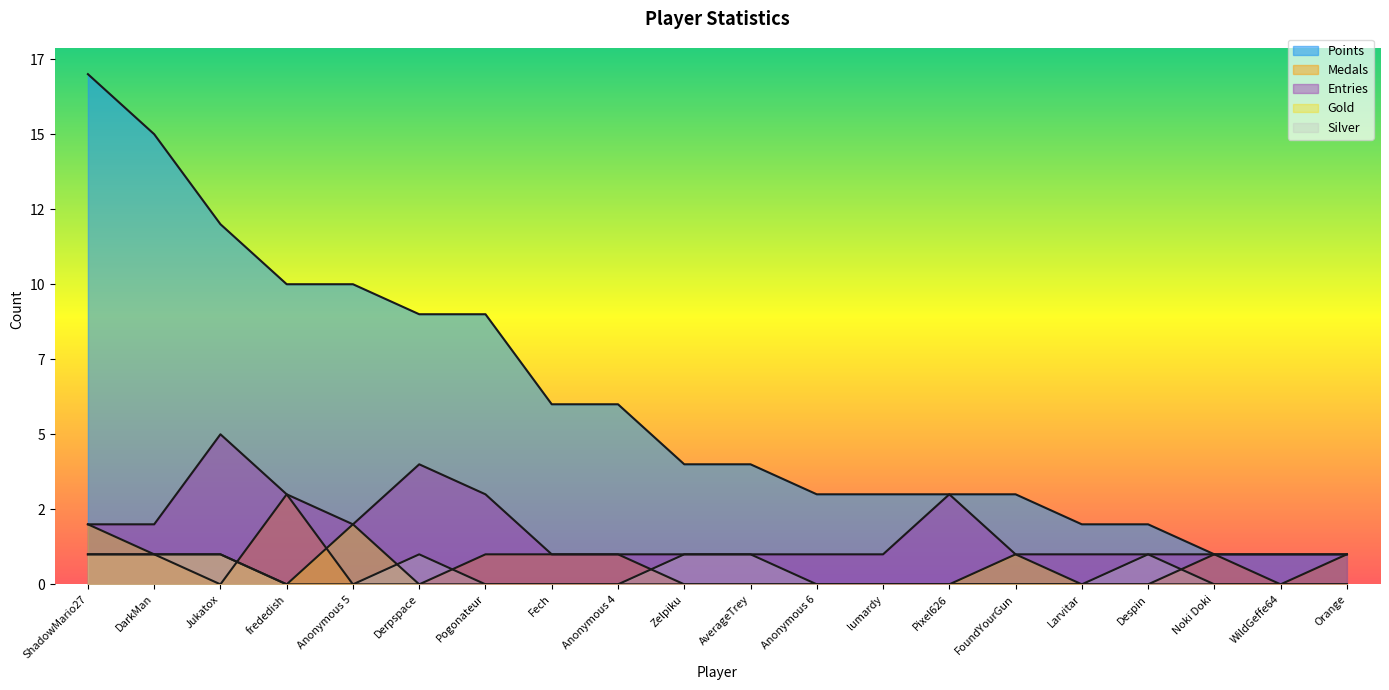

Reading left to right, extract all data points from this chart.

Points: ShadowMario27=17	DarkMan=15	Jukatox=12	frededish=10	Anonymous 5=10	Derpspace=9	Pogonateur=9	Fech=6	Anonymous 4=6	Zelpiku=4	AverageTrey=4	Anonymous 6=3	lumardy=3	Pixel626=3	FoundYourGun=3	Larvitar=2	Despin=2	Noki Doki=1	WildGeffe64=1	Orange=1
Medals: ShadowMario27=1	DarkMan=1	Jukatox=0	frededish=3	Anonymous 5=0	Derpspace=0	Pogonateur=1	Fech=1	Anonymous 4=1	Zelpiku=0	AverageTrey=0	Anonymous 6=0	lumardy=0	Pixel626=0	FoundYourGun=0	Larvitar=0	Despin=0	Noki Doki=1	WildGeffe64=0	Orange=1
Entries: ShadowMario27=2	DarkMan=2	Jukatox=5	frededish=3	Anonymous 5=2	Derpspace=4	Pogonateur=3	Fech=1	Anonymous 4=1	Zelpiku=1	AverageTrey=1	Anonymous 6=1	lumardy=1	Pixel626=3	FoundYourGun=1	Larvitar=1	Despin=1	Noki Doki=1	WildGeffe64=1	Orange=1
Gold: ShadowMario27=2	DarkMan=1	Jukatox=1	frededish=0	Anonymous 5=2	Derpspace=0	Pogonateur=0	Fech=0	Anonymous 4=0	Zelpiku=0	AverageTrey=0	Anonymous 6=0	lumardy=0	Pixel626=0	FoundYourGun=1	Larvitar=0	Despin=0	Noki Doki=0	WildGeffe64=0	Orange=0
Silver: ShadowMario27=1	DarkMan=1	Jukatox=1	frededish=0	Anonymous 5=0	Derpspace=1	Pogonateur=0	Fech=0	Anonymous 4=0	Zelpiku=1	AverageTrey=1	Anonymous 6=0	lumardy=0	Pixel626=0	FoundYourGun=0	Larvitar=0	Despin=1	Noki Doki=0	WildGeffe64=0	Orange=0